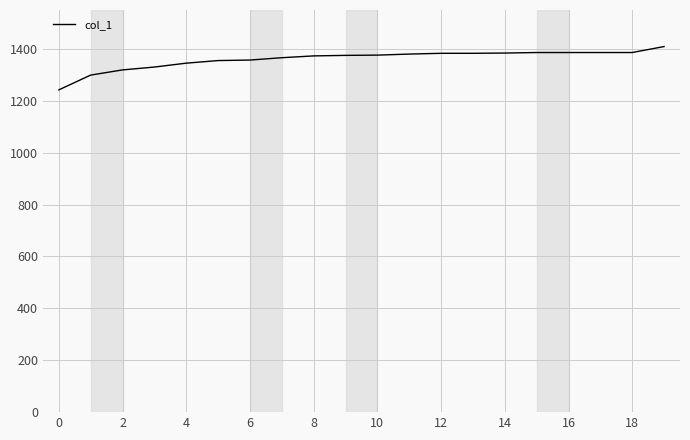

How many values are below 1376?

10